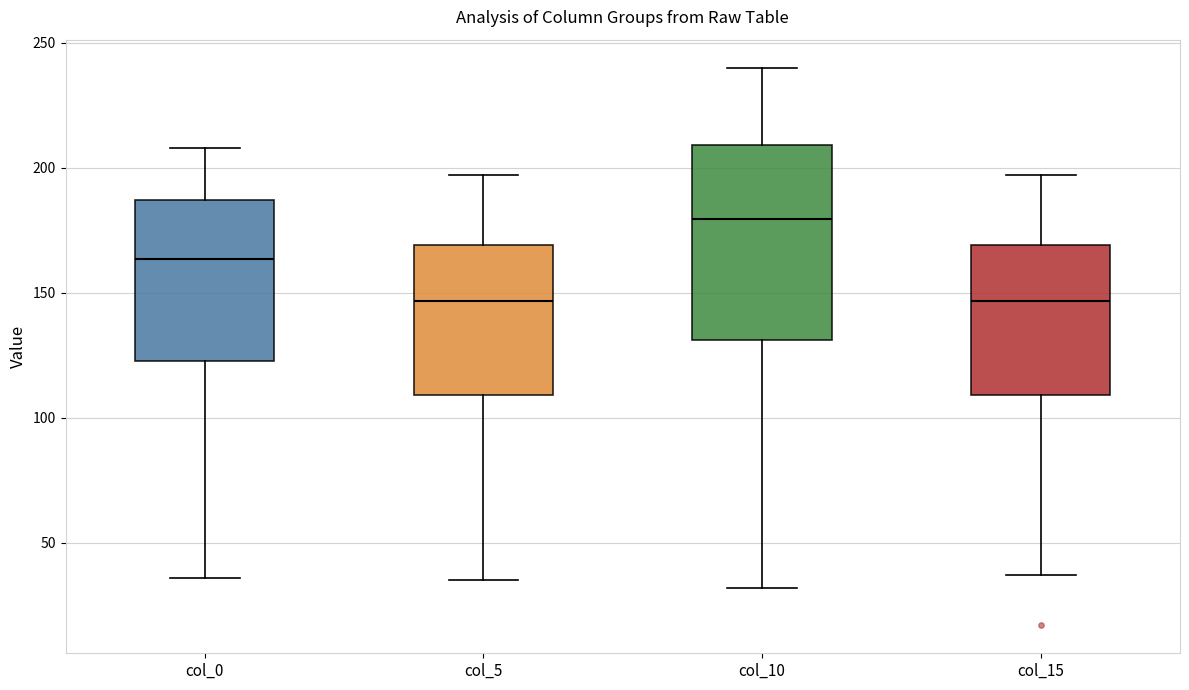

Where is the upper edge of the box for col_15 on the y-axis? The values are not printed on the chart, so give them approximately, as read against the axis.

170